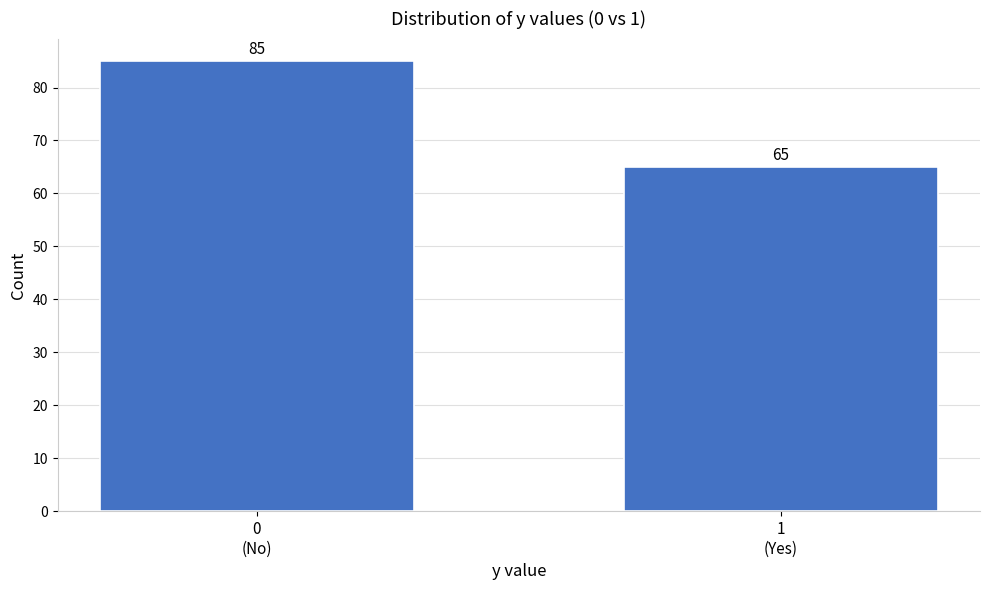

Reading left to right, transcribe all the data shown in this chart.

85	65